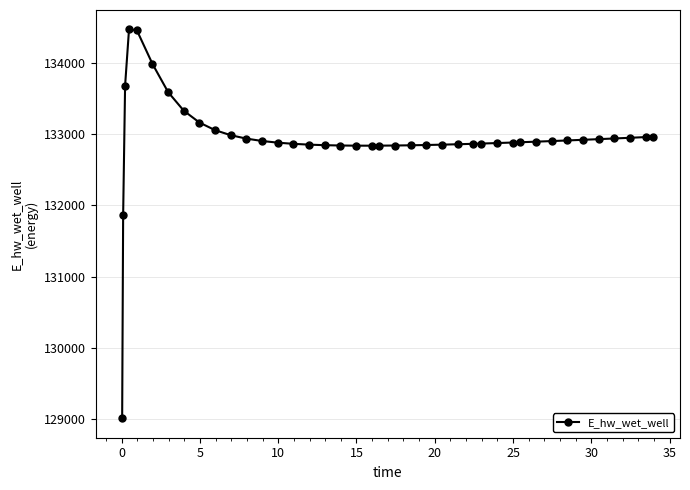

What is the difference between the second highest and minimum values?

5445.6